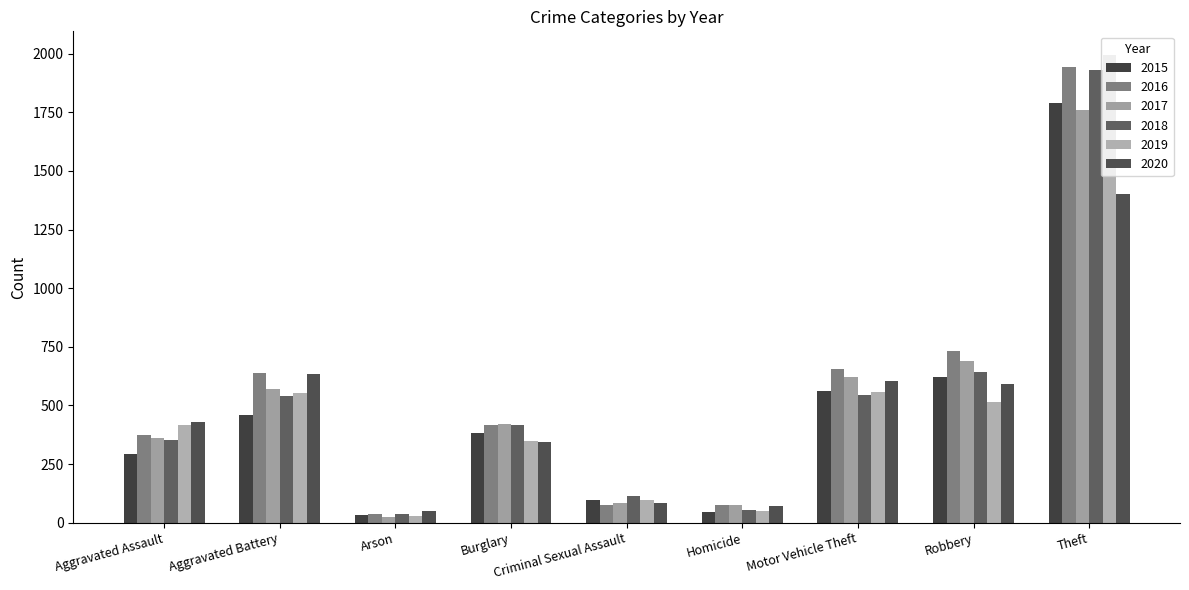

What is the maximum value for 2020?

1400